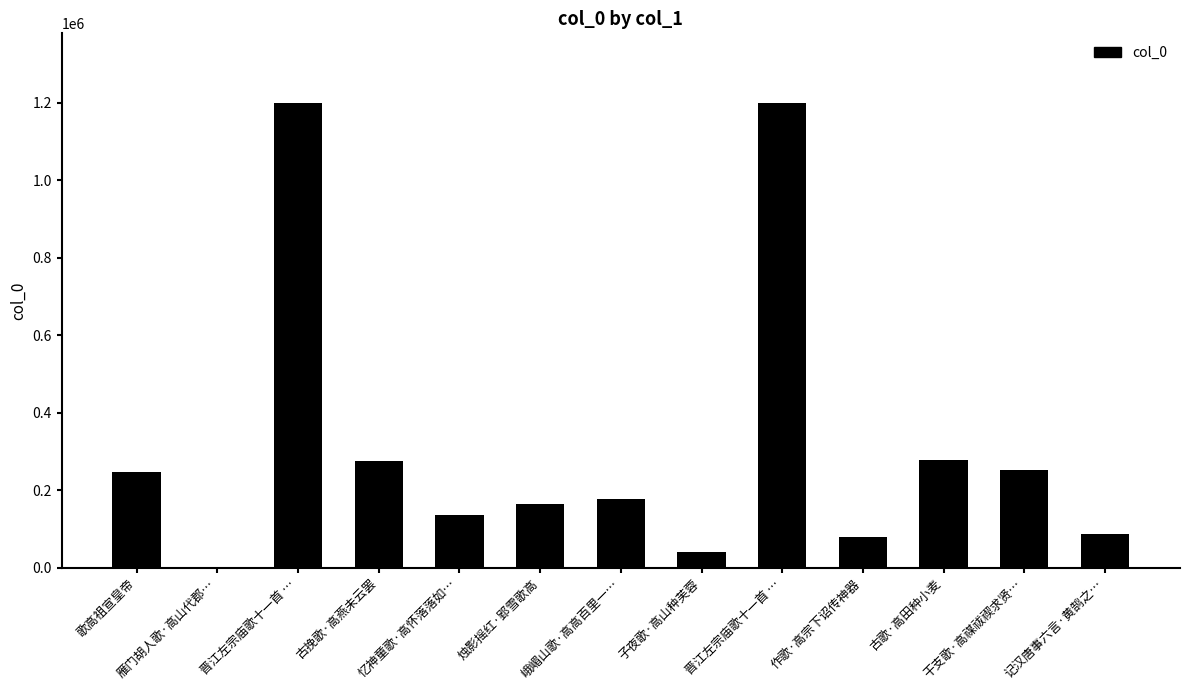

Rank the categories by value from highest to lowest.

晋江左宗庙歌十一首 …, 晋江左宗庙歌十一首 …, 古歌·高田种小麦, 古挽歌·高燕未云罢, 干支歌·高禖祓禊求贤…, 歌高祖宣皇帝, 峨嵋山歌·高高百里一…, 烛影摇红·郢雪歌高, 忆神童歌·高怀落落如…, 记汉唐事六言·黄鹄之…, 作歌·高宗下诏传神器, 子夜歌·高山种芙蓉, 雁门胡人歌·高山代郡…